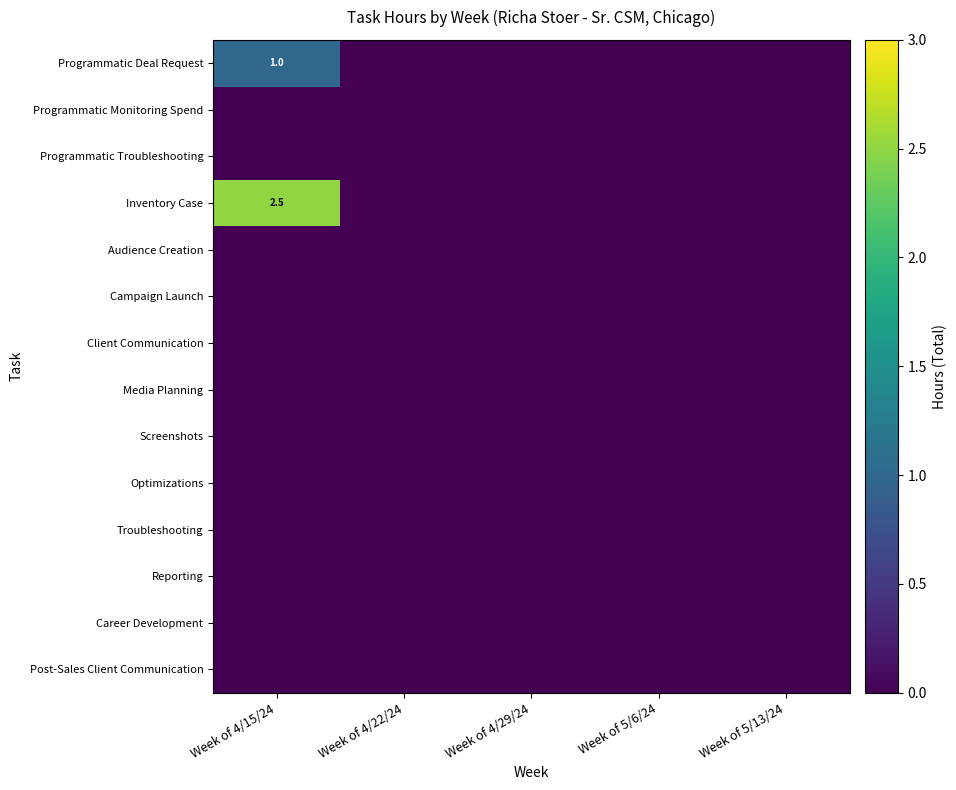

The value of Programmatic Deal Request at Week of 4/15/24 is 0.5. True or false?

False